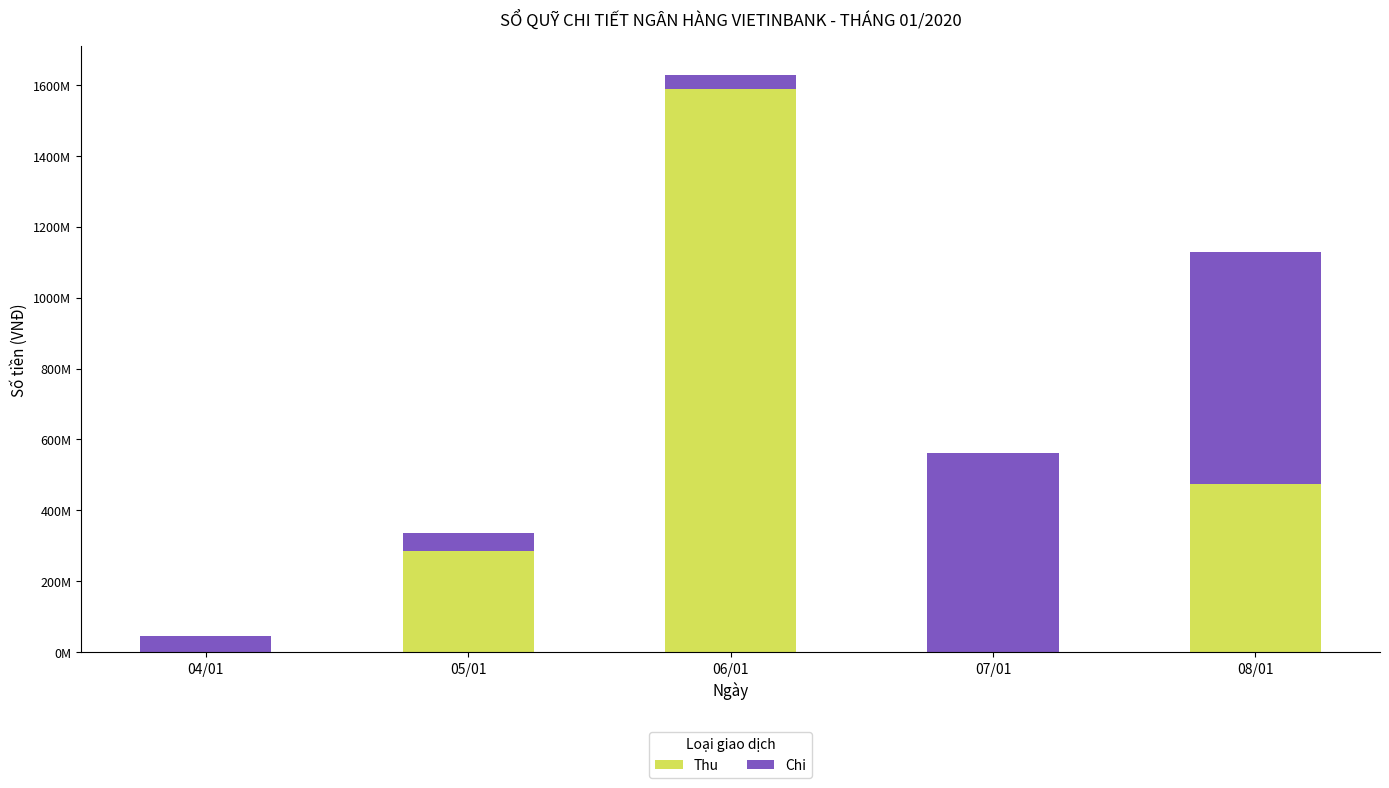

Does the chart contain stacked bars?

Yes